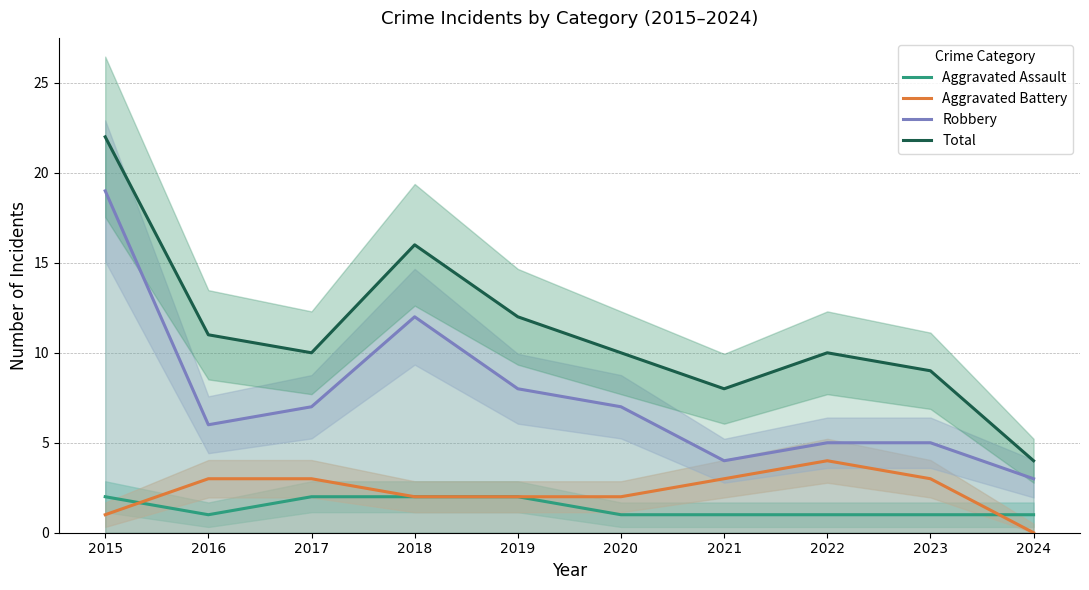

Rank the series at 2022 from lowest to highest value.

Aggravated Assault, Aggravated Battery, Robbery, Total